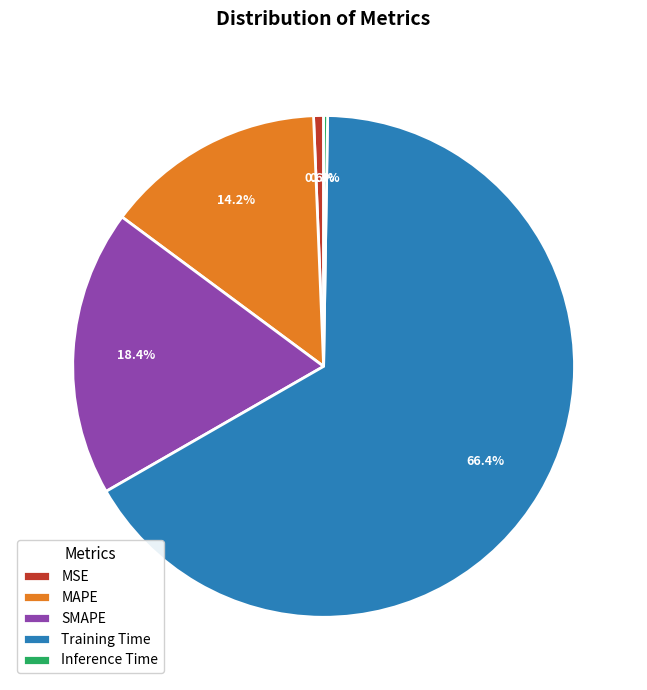

Between MSE and Training Time, which is larger?

Training Time